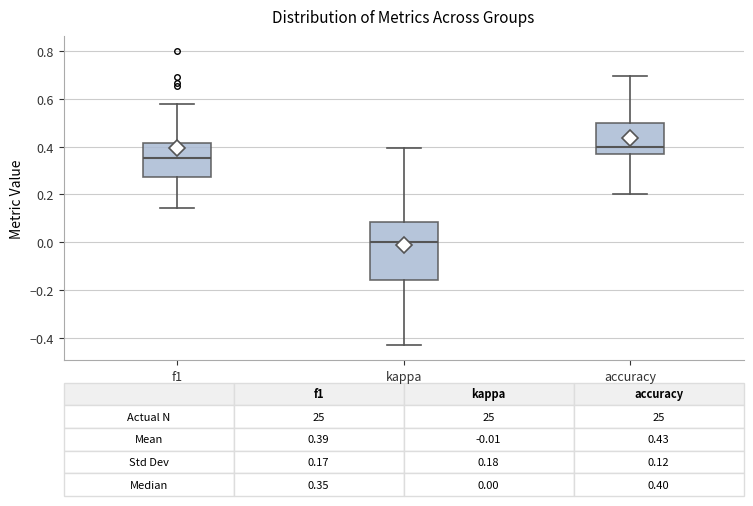

Comparing the boxes themselves (not the whiskers), which one is the tallest?

kappa